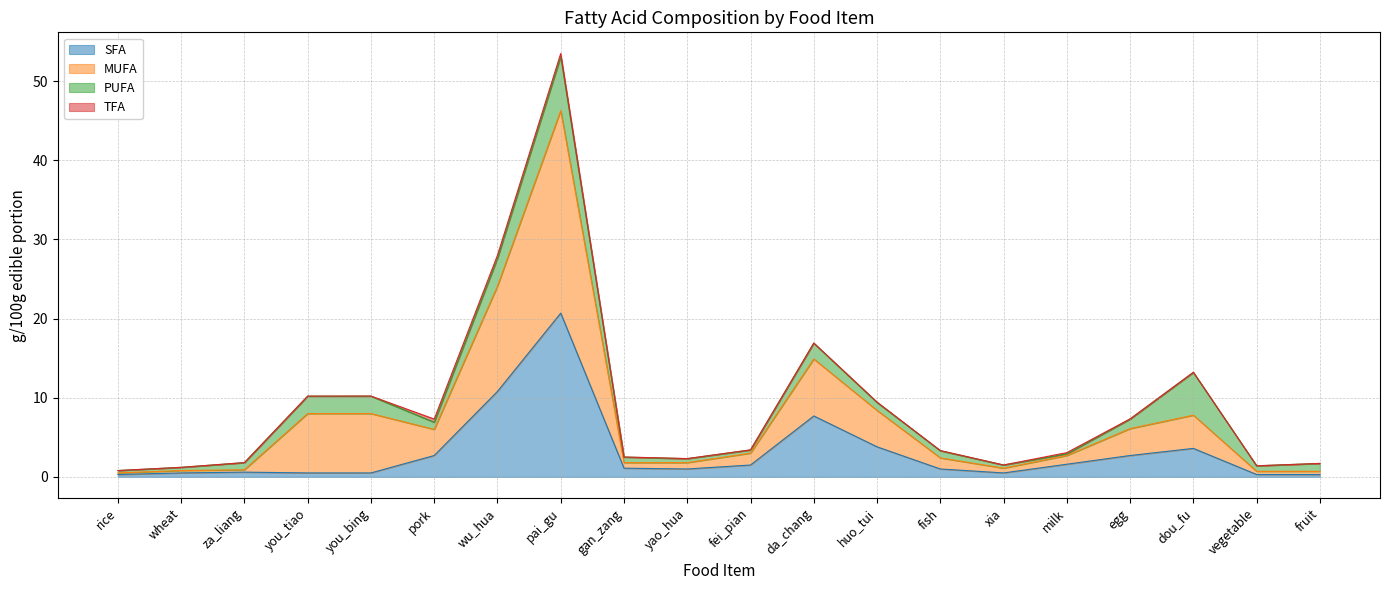

True or false: SFA and MUFA intersect in this chart.

False